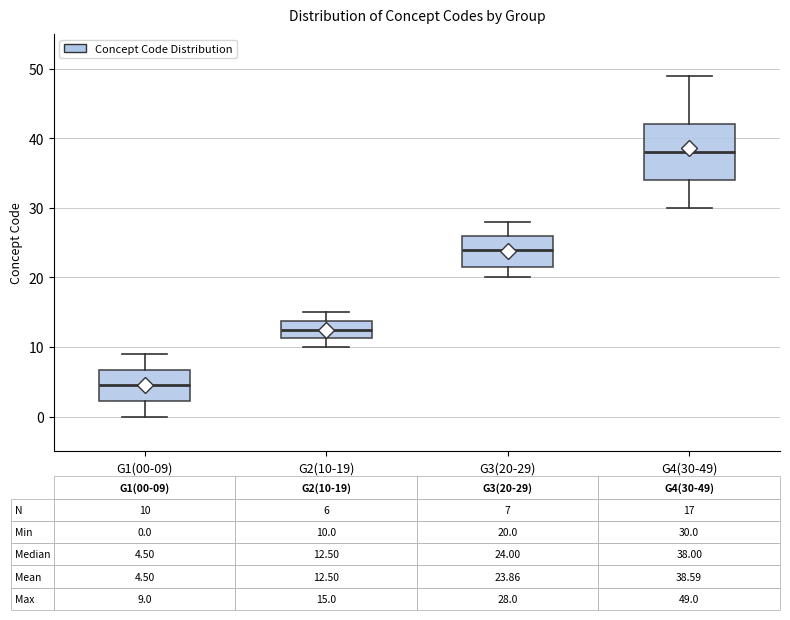

Which box is the tallest, from its lower edge to its upper edge?

G4(30-49)